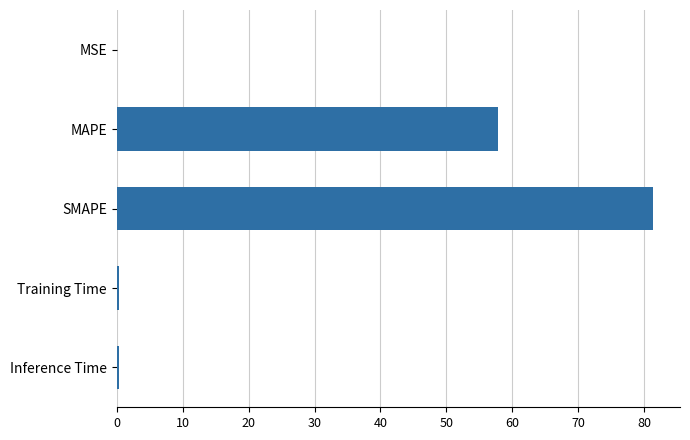

What is the change in value from MAPE to SMAPE?

+23.5